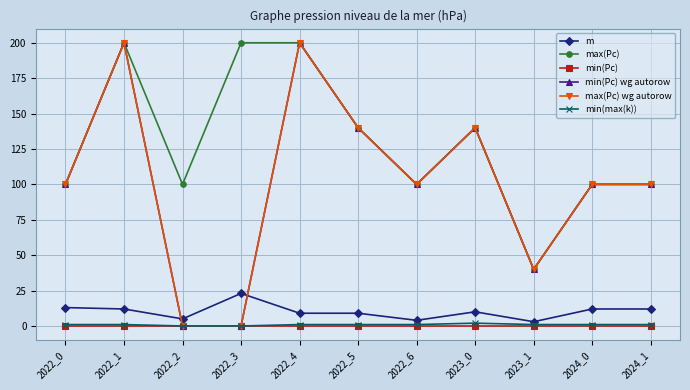

At how many categories does at least one series exceed 14?

11